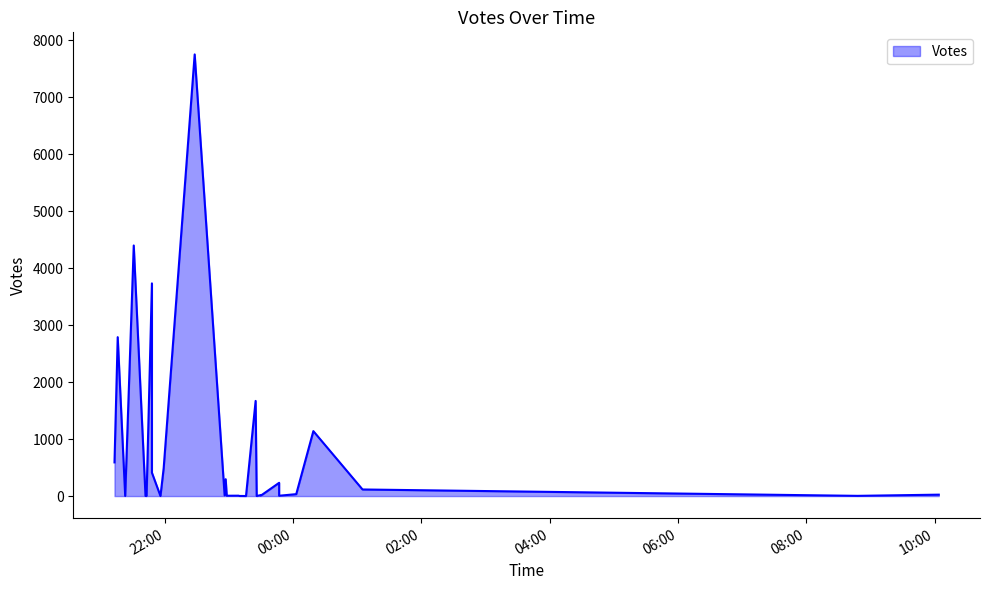

Between 2019-10-09 23:29 and 2019-10-09 22:57, which is larger?

2019-10-09 22:57